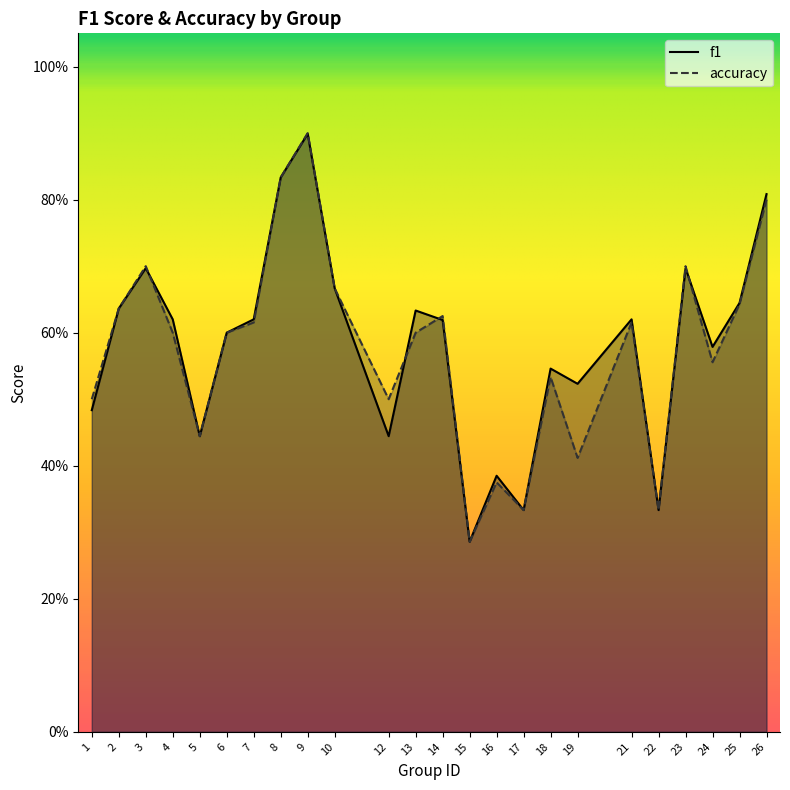

Is it true that f1 equals 0.6 at 2?

True